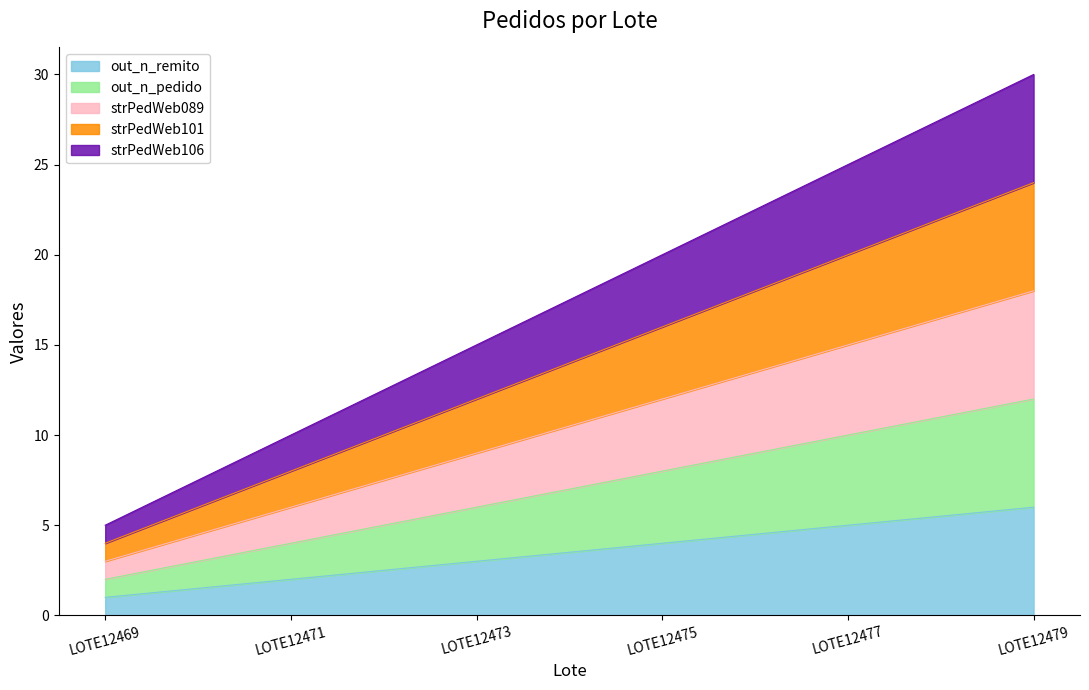

Does the chart display data point markers on the line(s)?

No